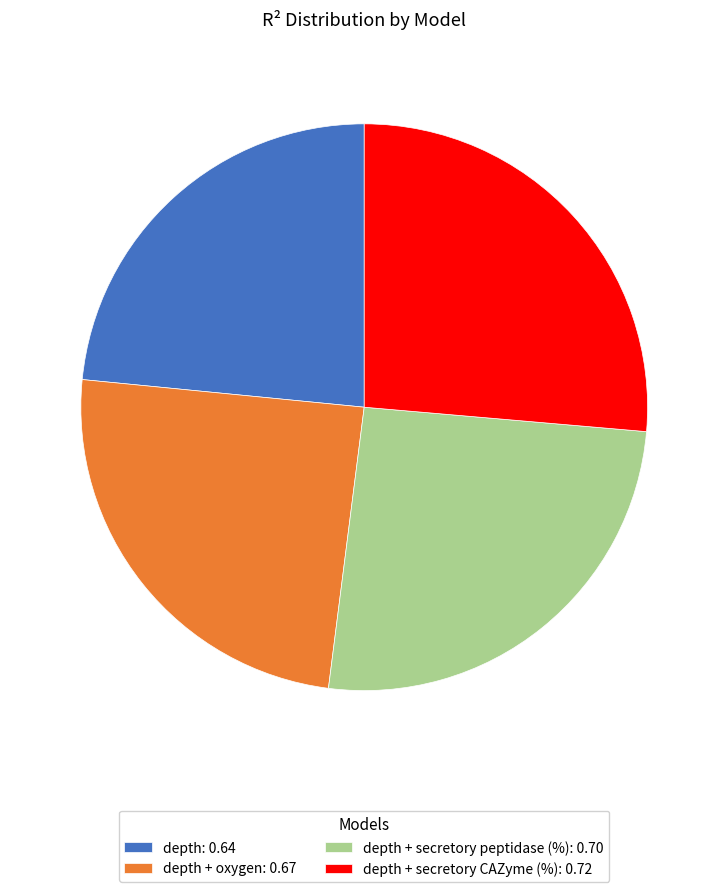

The depth + secretory peptidase (%): 0.70 slice represents 26% of the pie. True or false?

True